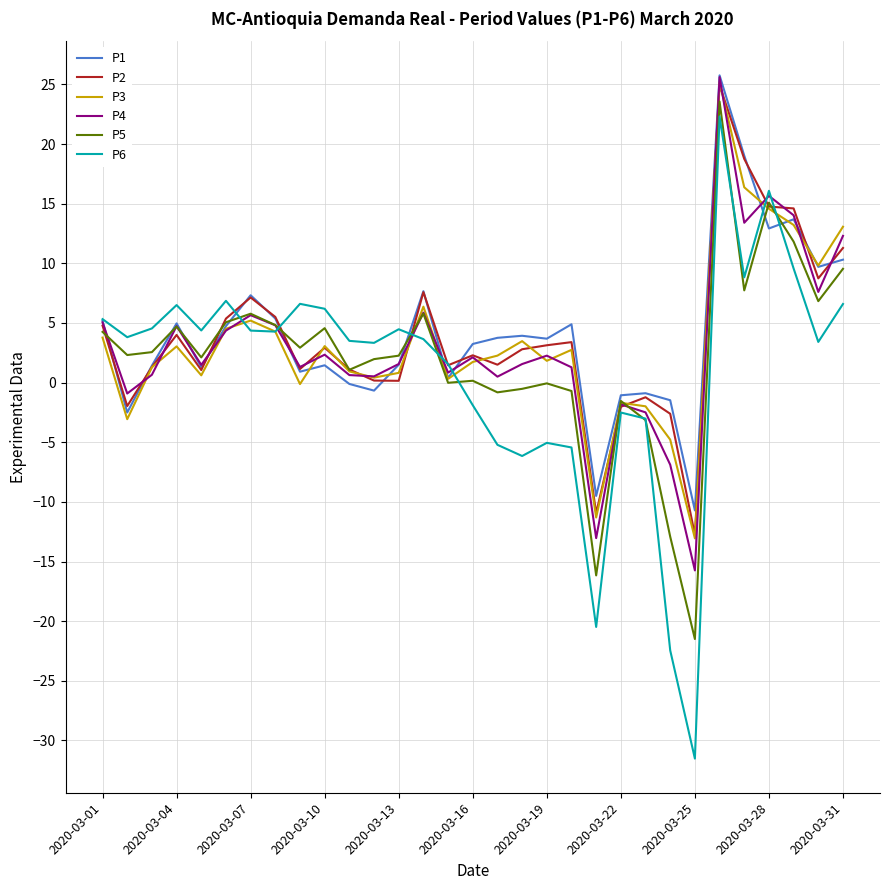

True or false: P4 and P5 cross at least once.

True